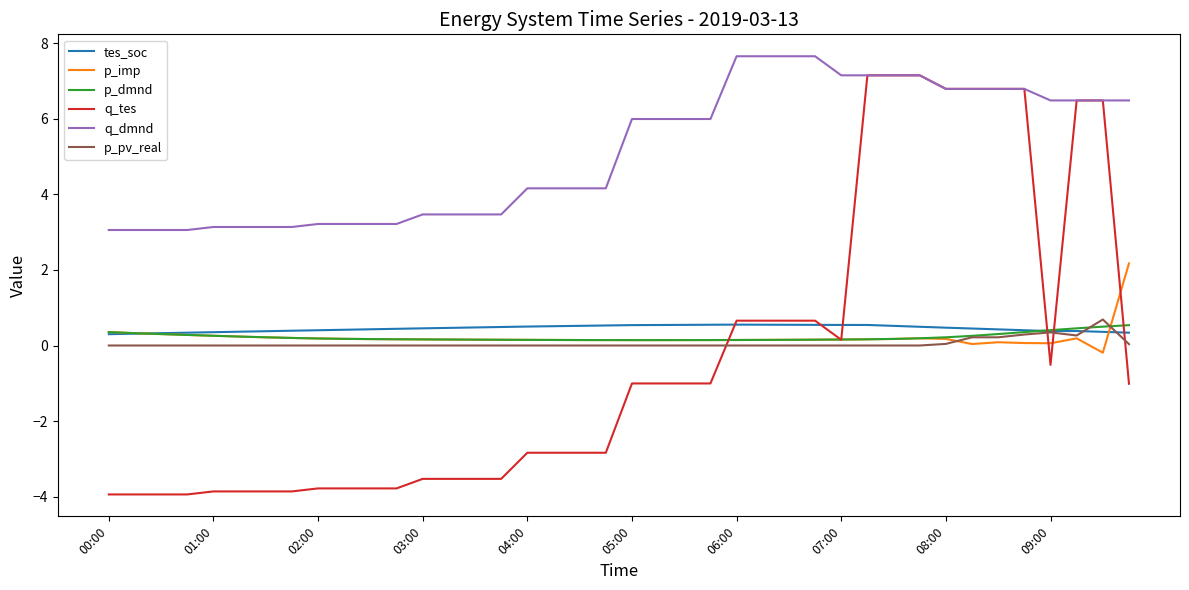

Which series has the largest total across all categories?

q_dmnd